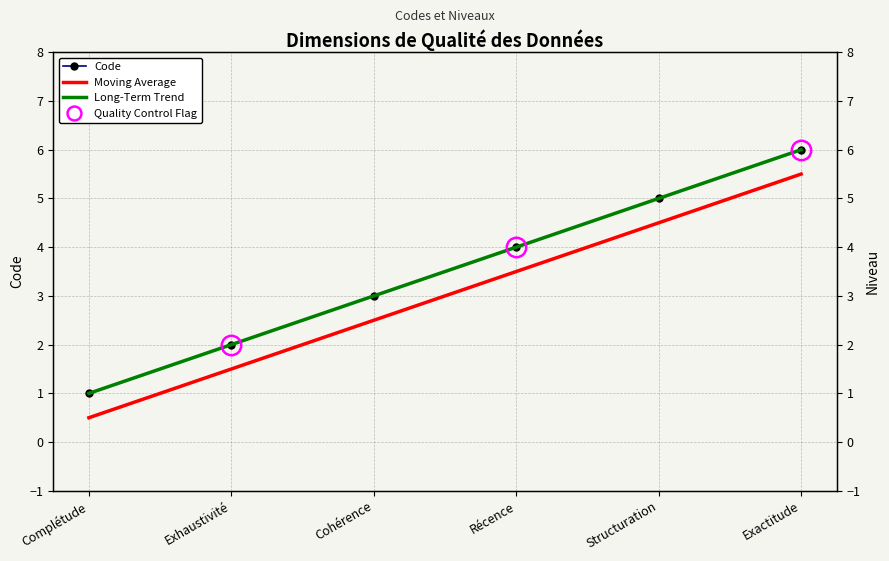

Which series has the largest total across all categories?

Code